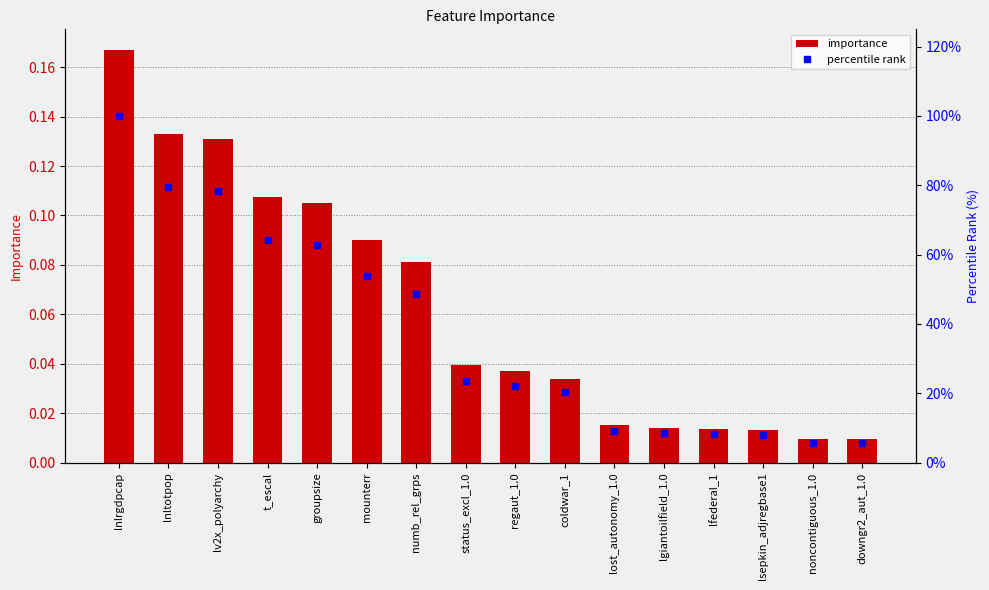

Rank the categories by percentile rank value from lowest to highest.

downgr2_aut_1.0, noncontiguous_1.0, lsepkin_adjregbase1, lfederal_1, lgiantoilfield_1.0, lost_autonomy_1.0, coldwar_1, regaut_1.0, status_excl_1.0, numb_rel_grps, mounterr, groupsize, t_escal, lv2x_polyarchy, lnltotpop, lnlrgdpcap